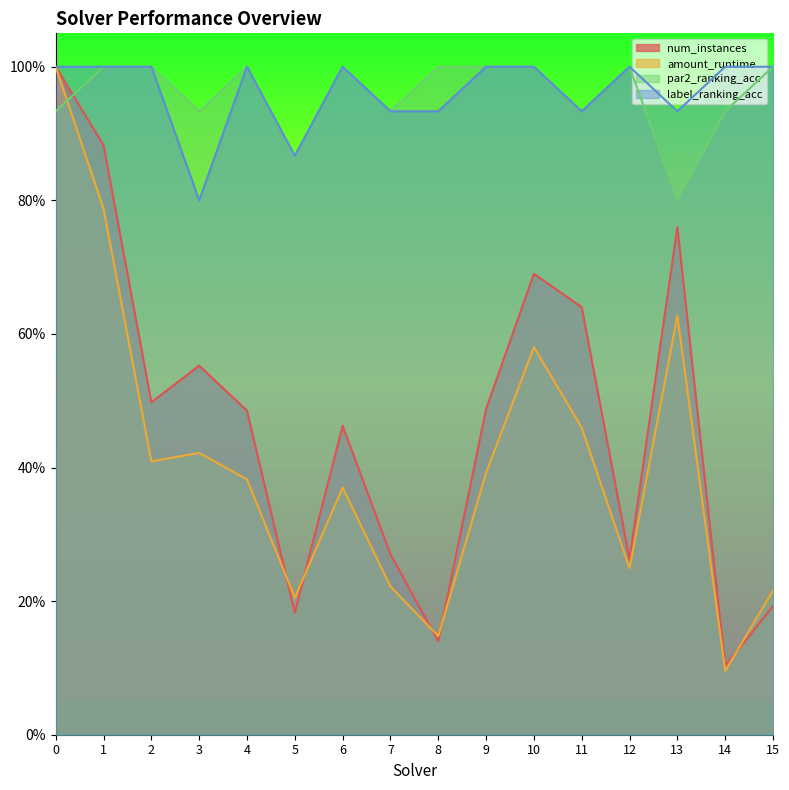

Reading right to left, what are all the values shown in this chart?

num_instances: 15=0.2	14=0.1	13=0.8	12=0.3	11=0.6	10=0.7	9=0.5	8=0.1	7=0.3	6=0.5	5=0.2	4=0.5	3=0.6	2=0.5	1=0.9	0=1.0
amount_runtime: 15=0.2	14=0.1	13=0.6	12=0.2	11=0.5	10=0.6	9=0.4	8=0.1	7=0.2	6=0.4	5=0.2	4=0.4	3=0.4	2=0.4	1=0.8	0=1.0
par2_ranking_acc: 15=1.0	14=0.9	13=0.8	12=1.0	11=0.9	10=1.0	9=1.0	8=1.0	7=0.9	6=1.0	5=0.9	4=1.0	3=0.9	2=1.0	1=1.0	0=0.9
label_ranking_acc: 15=1.0	14=1.0	13=0.9	12=1.0	11=0.9	10=1.0	9=1.0	8=0.9	7=0.9	6=1.0	5=0.9	4=1.0	3=0.8	2=1.0	1=1.0	0=1.0